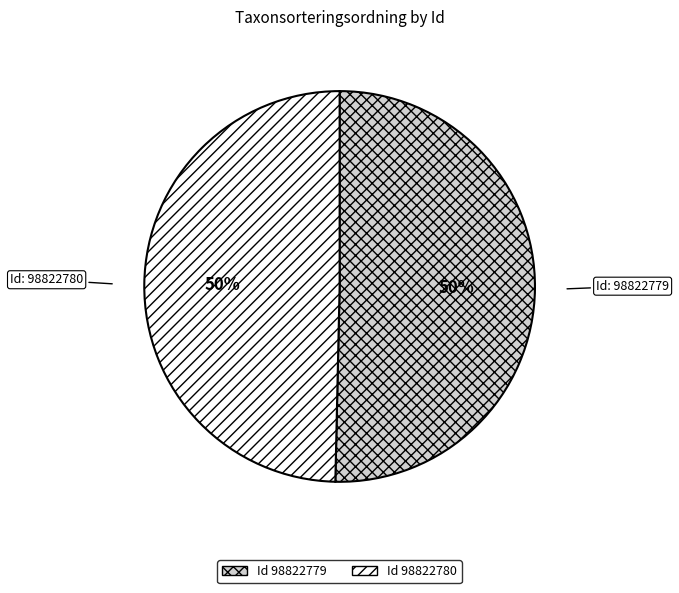

Count the number of slices in the pie.

2